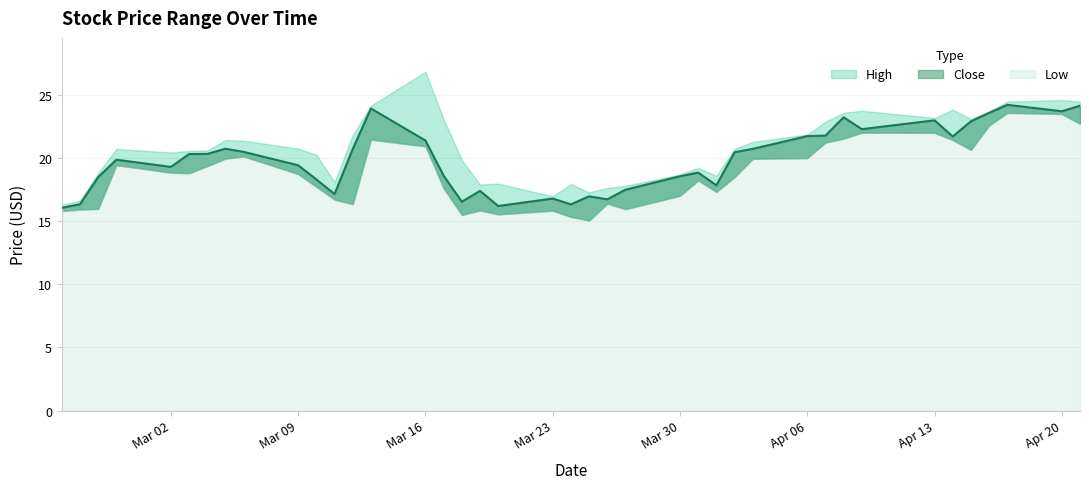

Is it true that Close equals 33.5 at 2020-04-02?

False